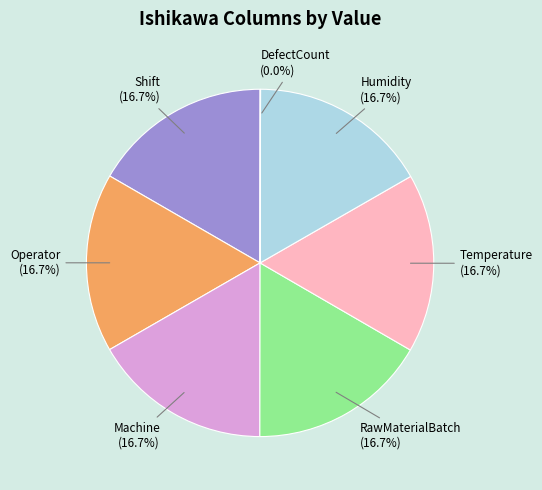

What percentage do Temperature and Humidity together represent?

33.3%